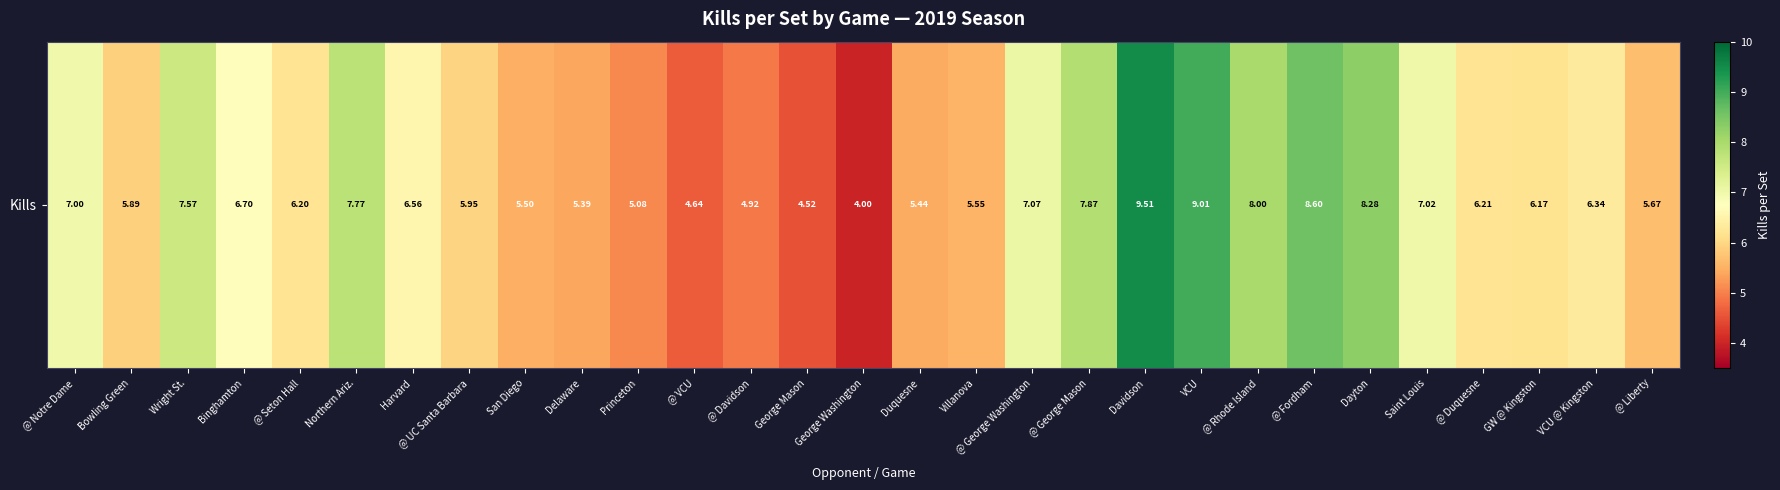

Is it true that the value at George Washington is 6.5?

False